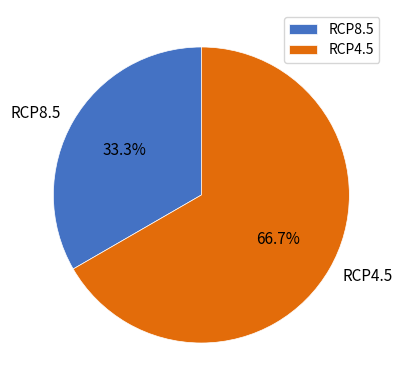

To the nearest percent, what is the combined percentage of RCP4.5 and RCP8.5?

100%